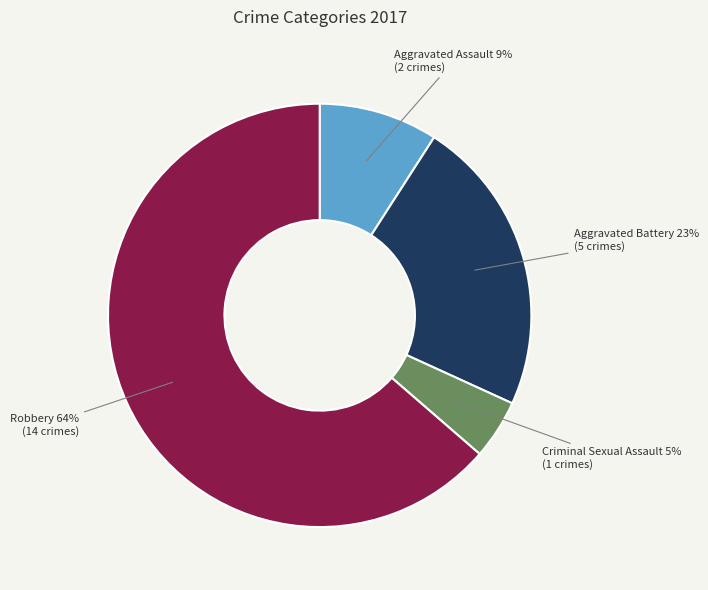

What is the ratio of the value at Aggravated Battery to the value at Robbery?

0.4